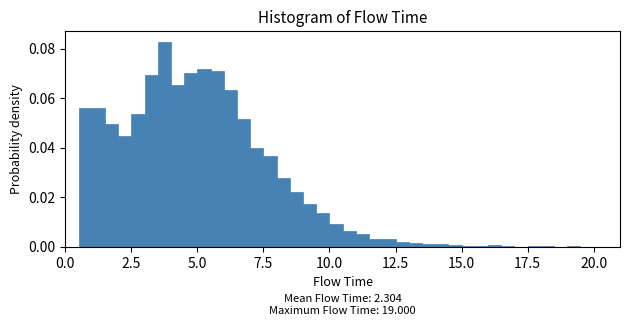

Around what value on the x-axis is the tallest bar? Give the approximate position of its centre, as read against the axis.

4.0